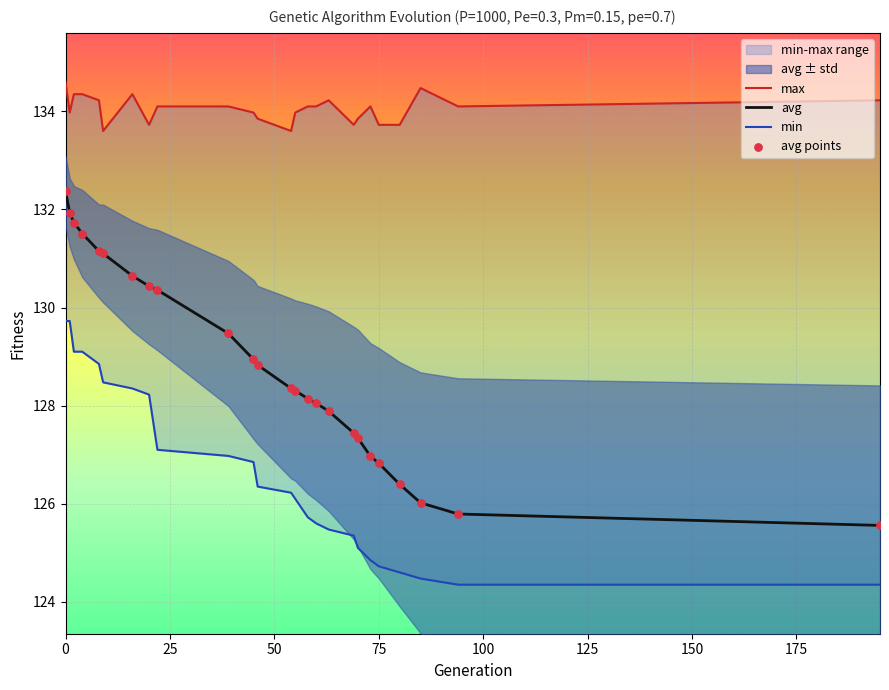

Is it true that avg equals 63.1 at 0?

False